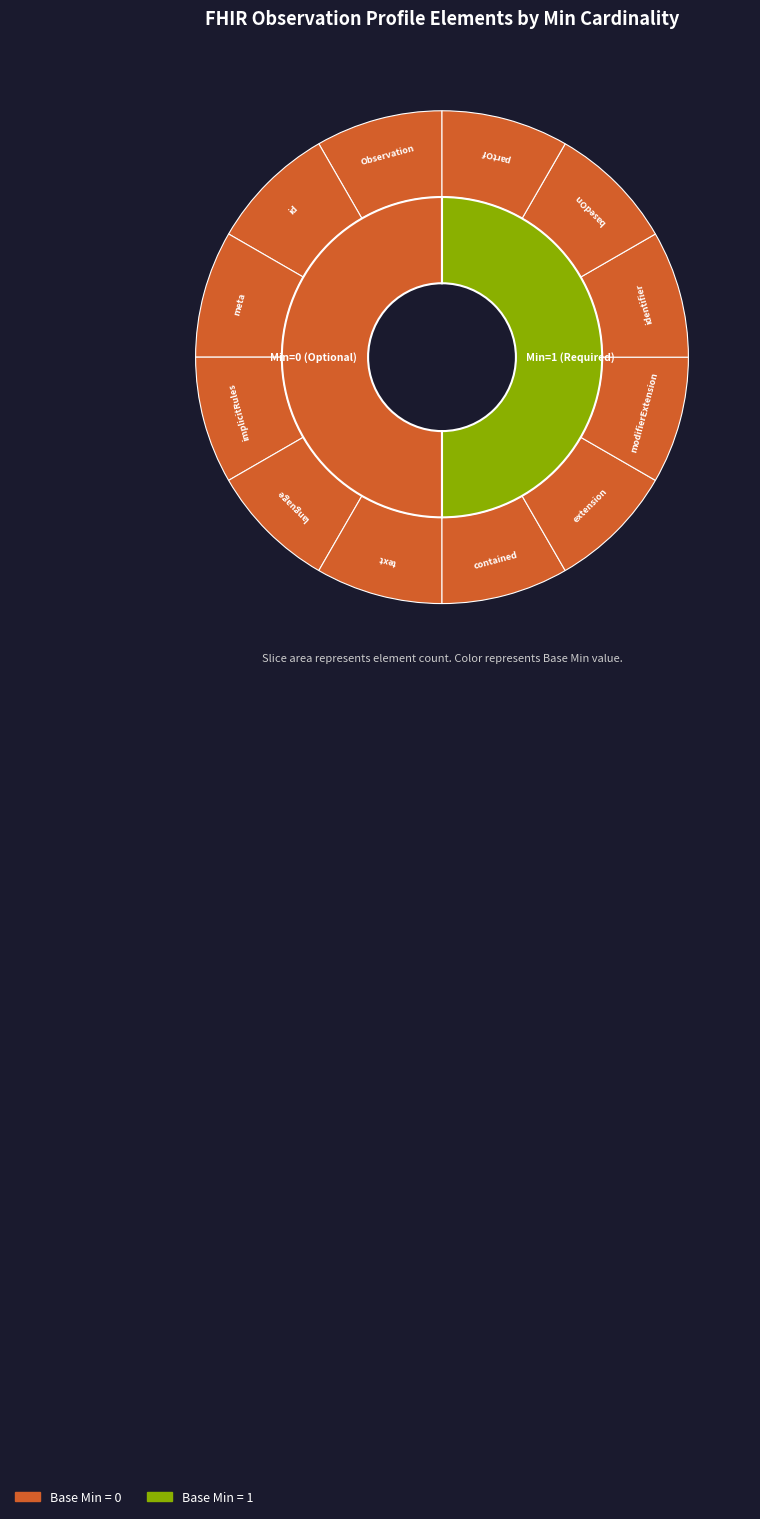

What is the largest slice in the pie chart?

Observation